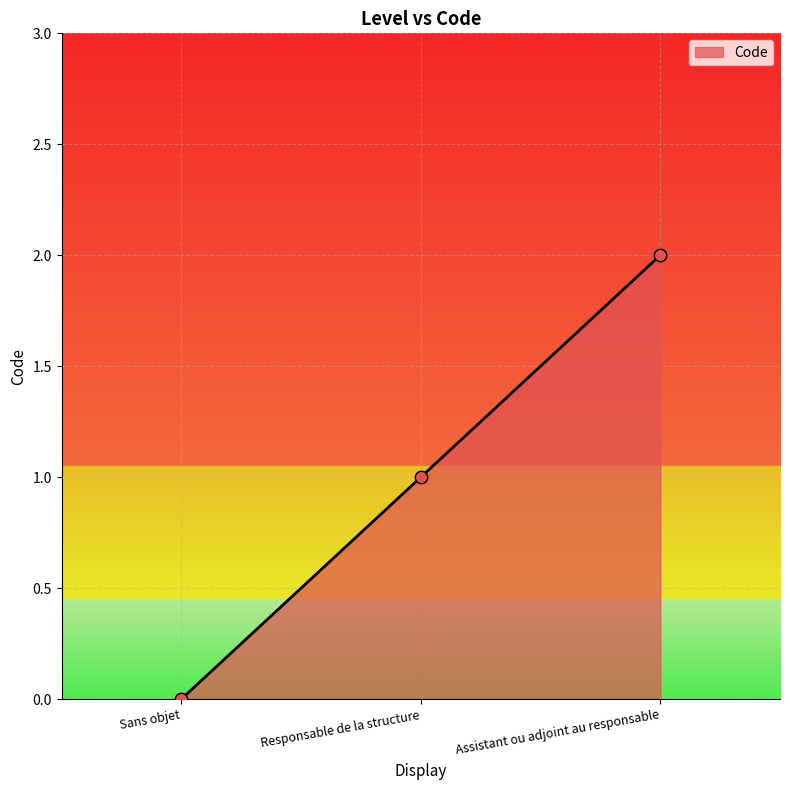

Approximately how many times larger is the value at Responsable de la structure compared to Assistant ou adjoint au responsable?

0.5